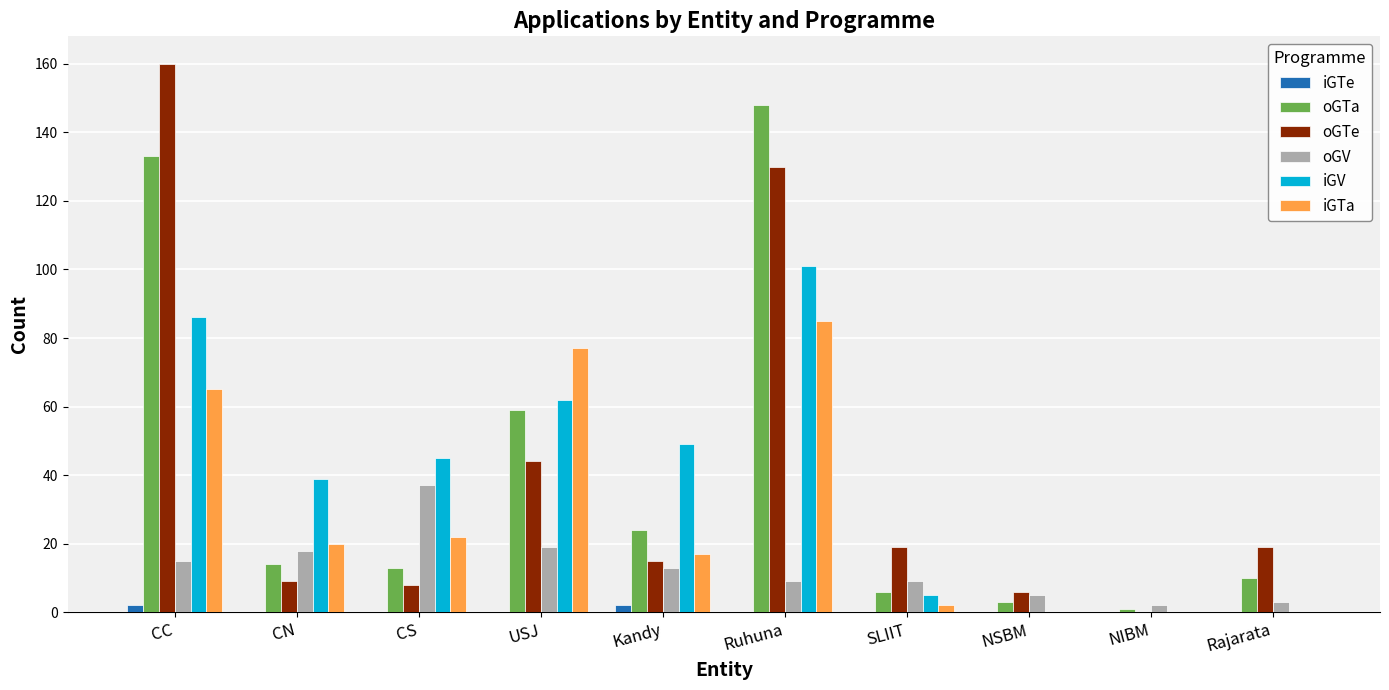

What is the sum of all oGTa values?

411